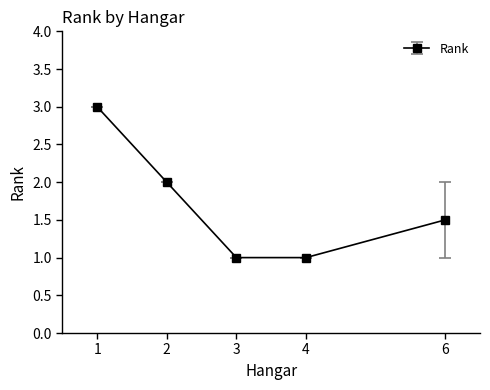

What is the change in value from 2 to 3?

-1.0